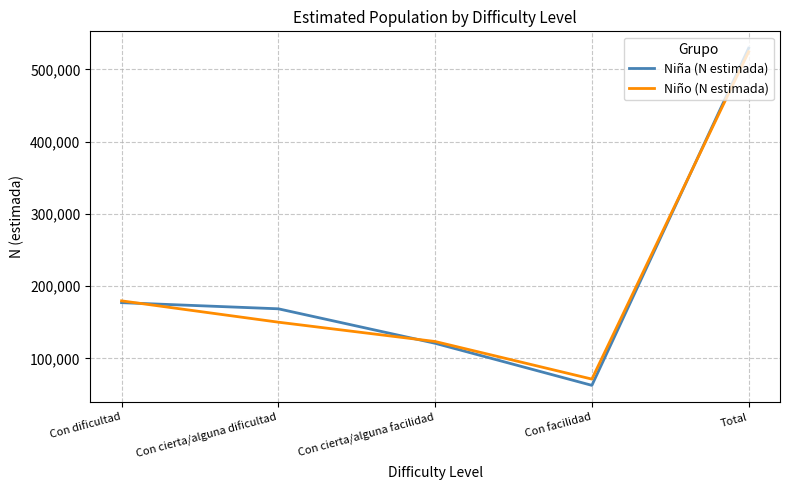

Which series has the largest range (max minus min)?

Niña (N estimada)